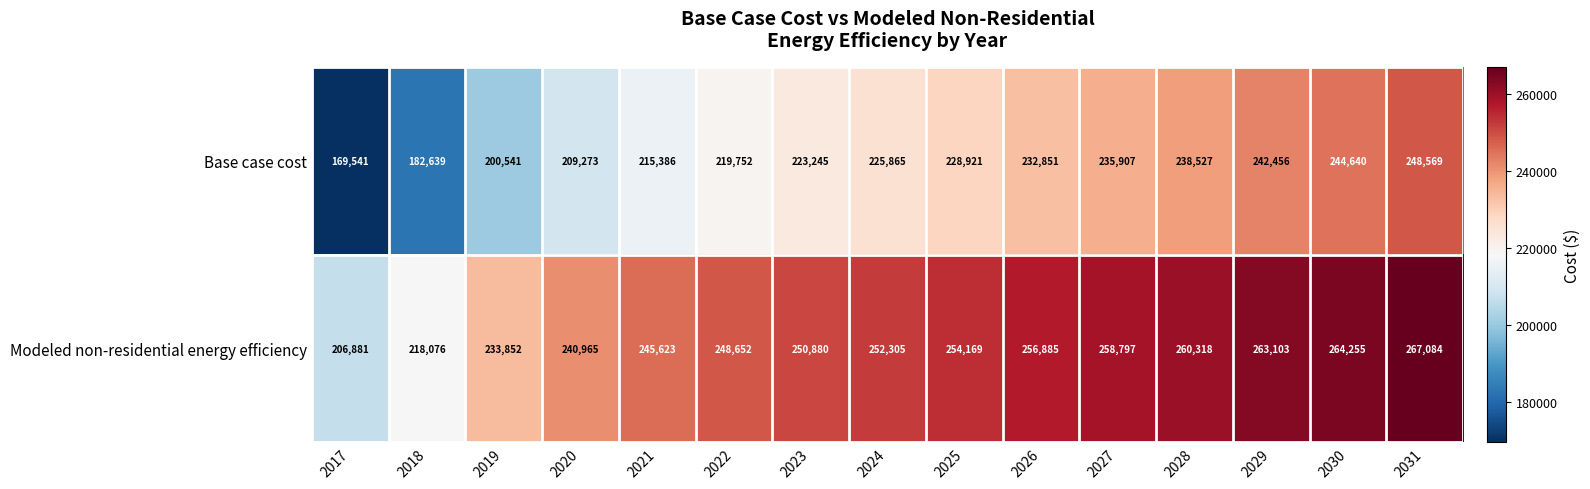

List the series in order of their peak value, lowest first.

Base case cost, Modeled non-residential energy efficiency